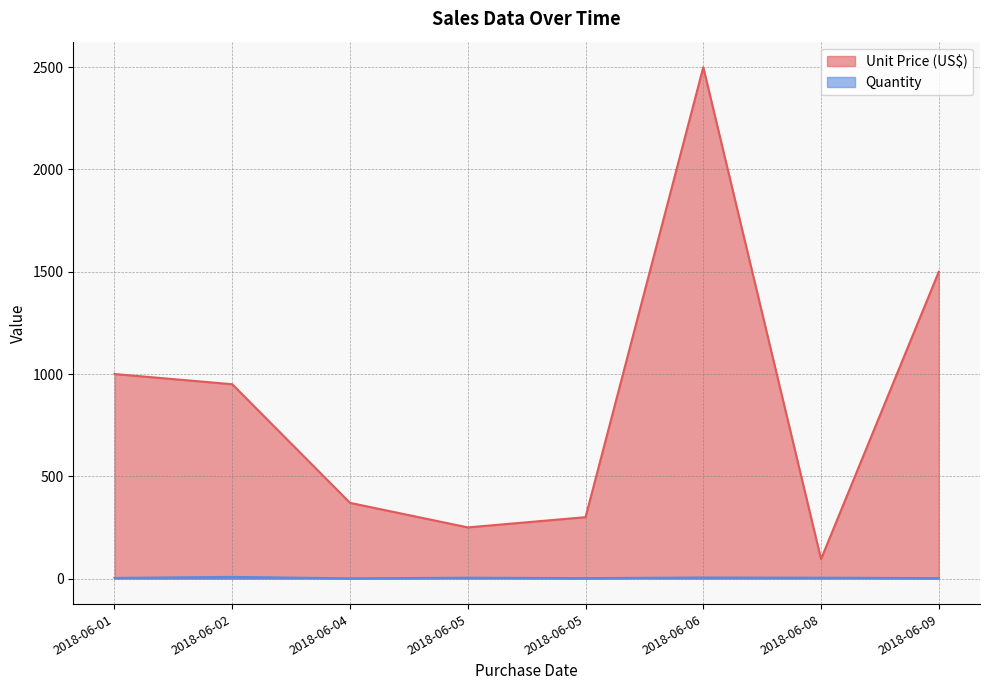

Count the Quantity values in the range 2 to 5.

6